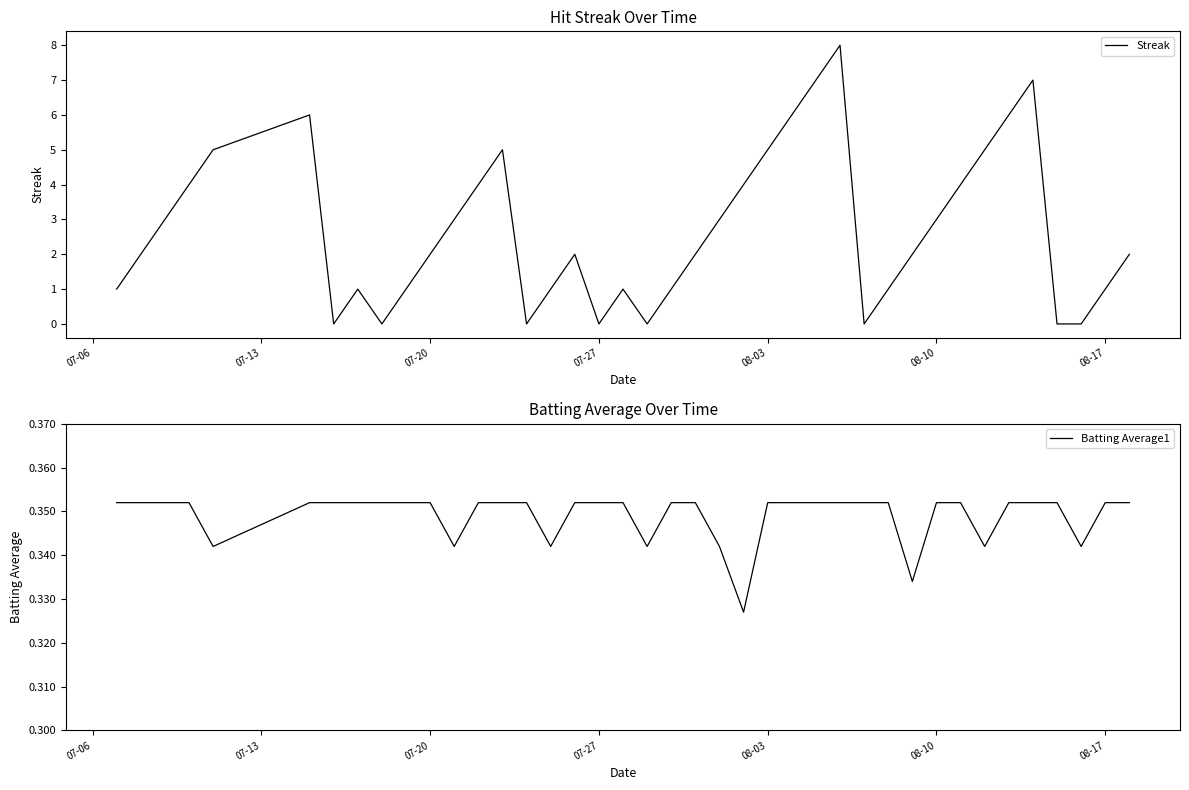

What is the maximum value for Streak?

8